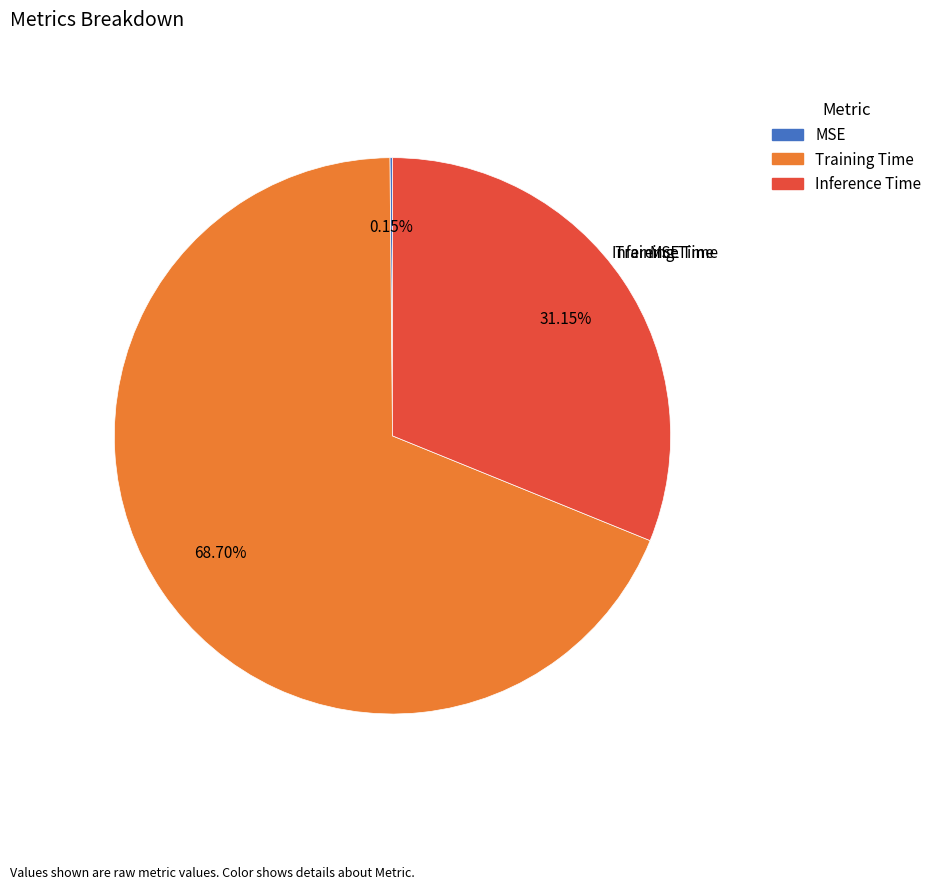

How many slices are in this pie chart?

3